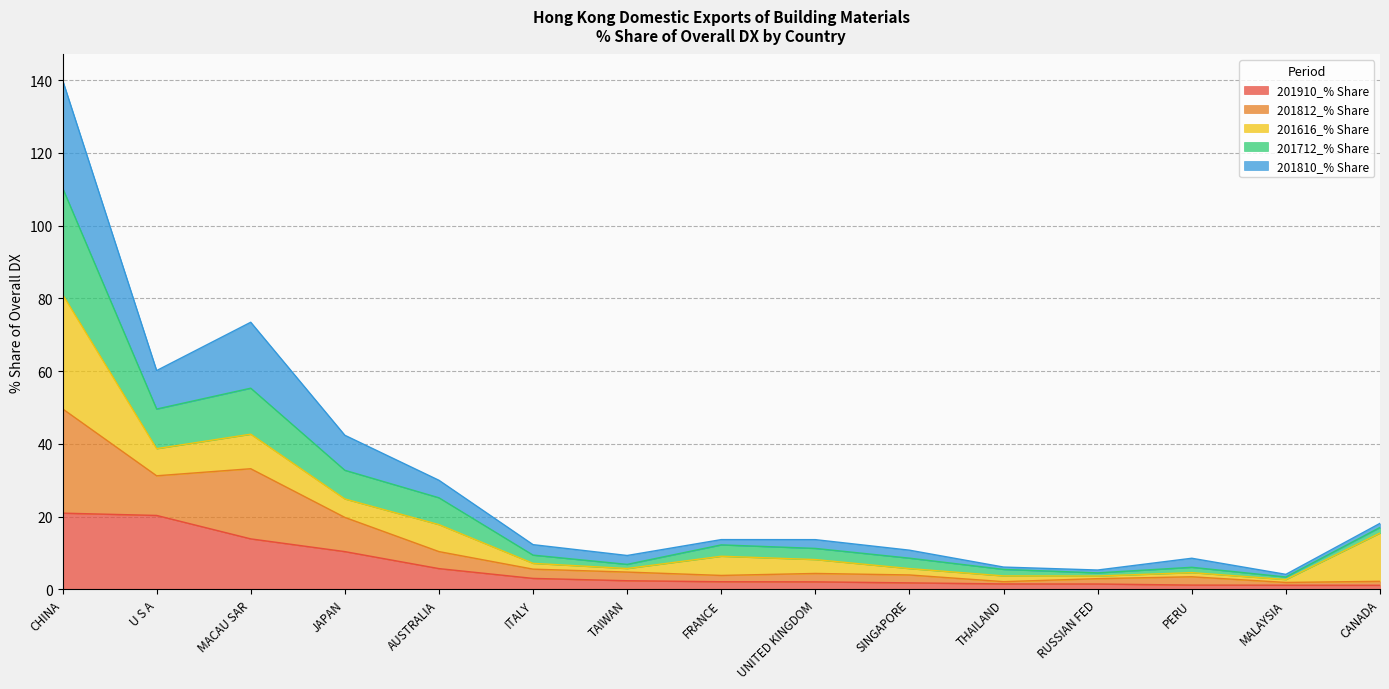

What is the sum of all 201910_% Share values?

89.1